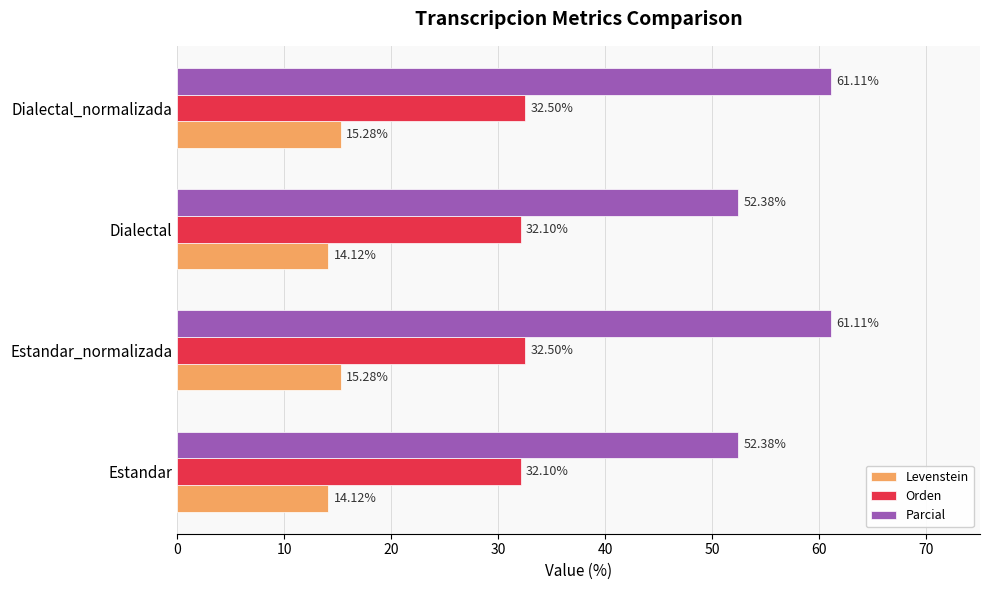

What is the smallest value displayed?

14.1